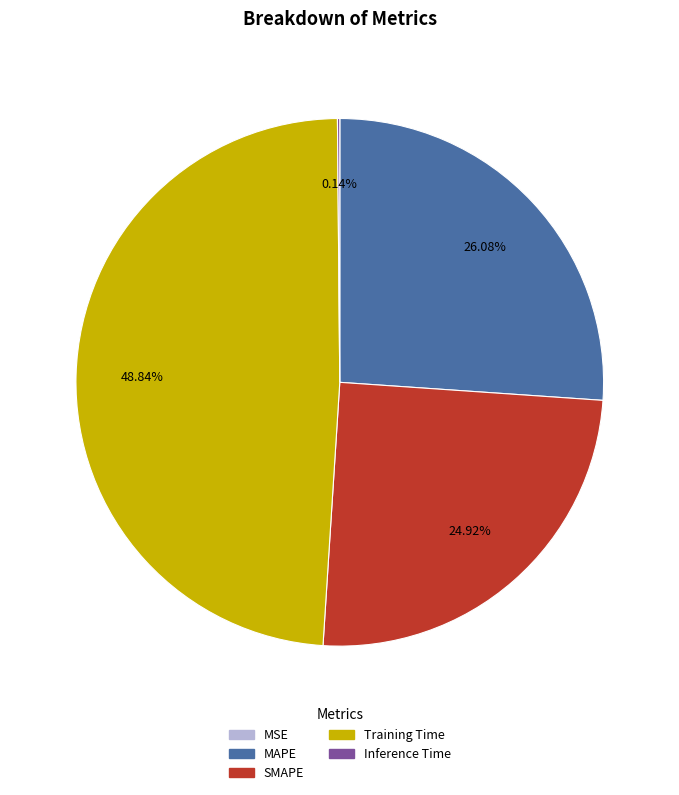

Is the sum of SMAPE and MAPE greater than half?

Yes